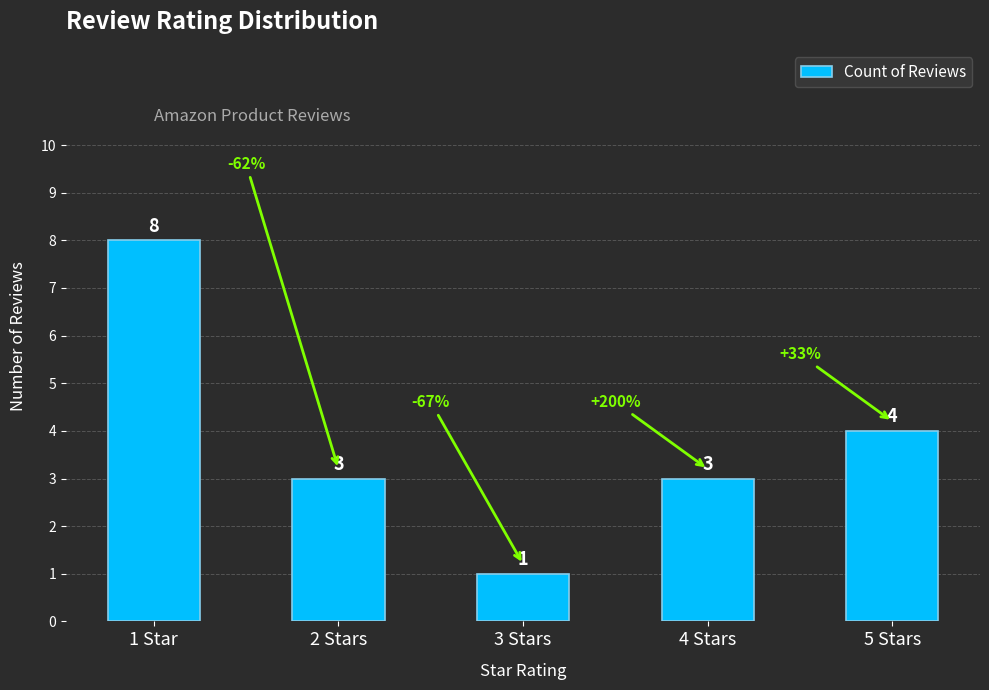

Approximately how many times larger is the value at 4 Stars compared to 3 Stars?

3.0